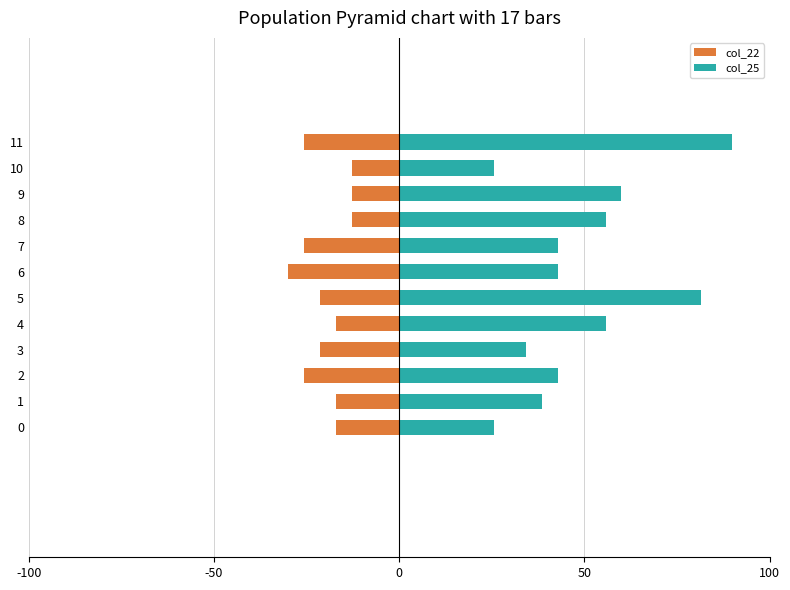

What is the average value of the col_22 series?

-20.0